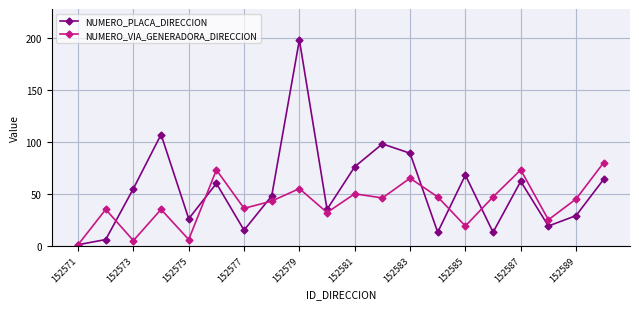

Which series has the widest spread of values?

NUMERO_PLACA_DIRECCION